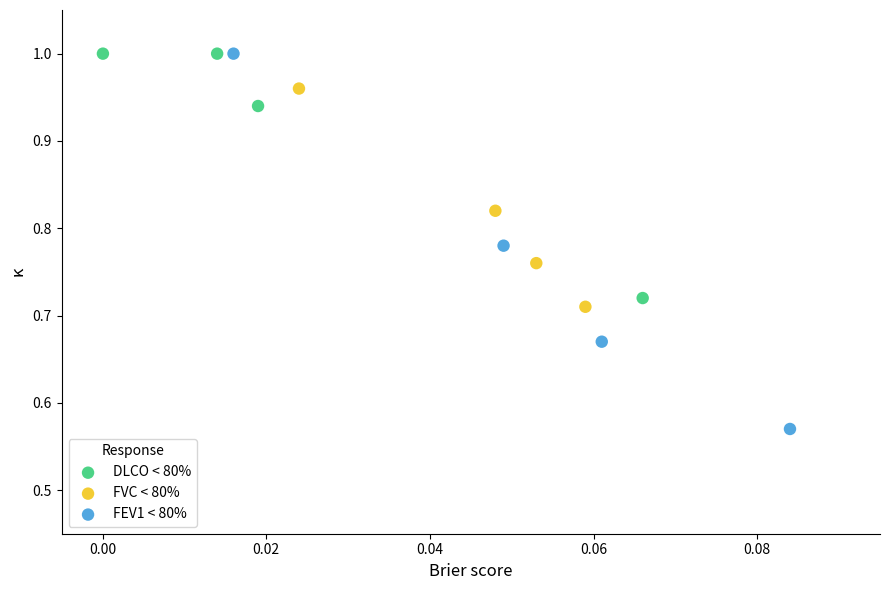

Which series contains the lowest Y value?

FEV1 < 80%